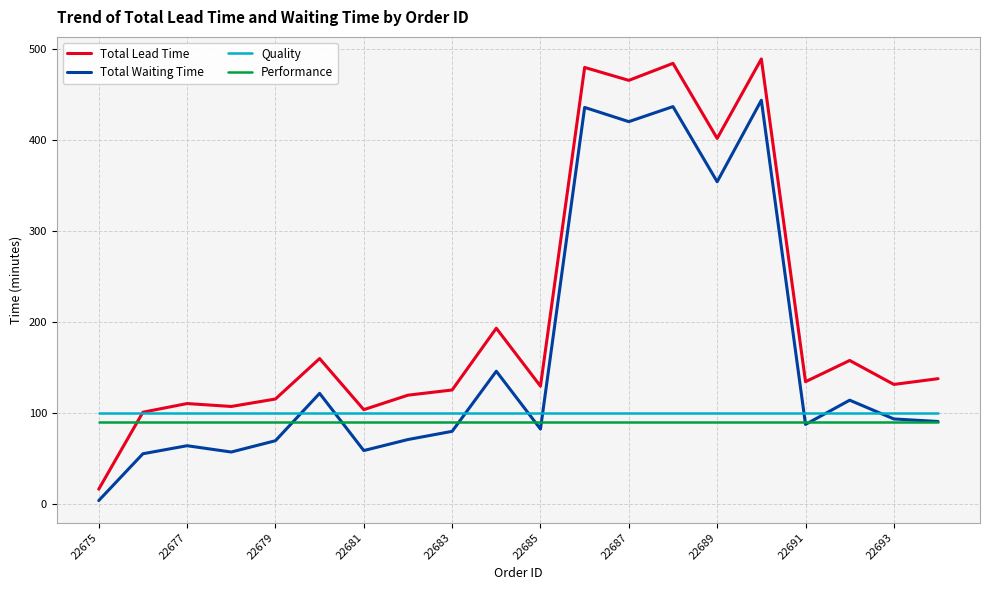

True or false: Performance and Total Lead Time cross at least once.

True